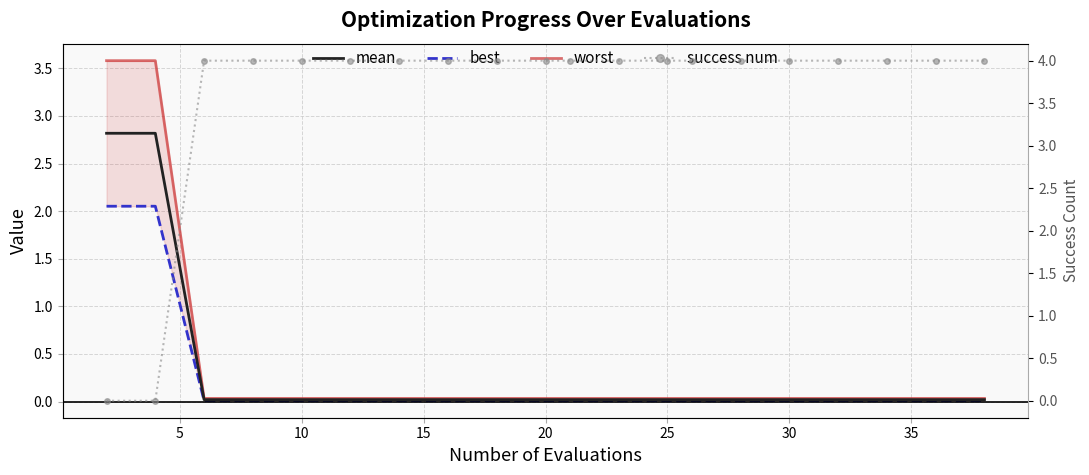

True or false: worst and best cross at least once.

False